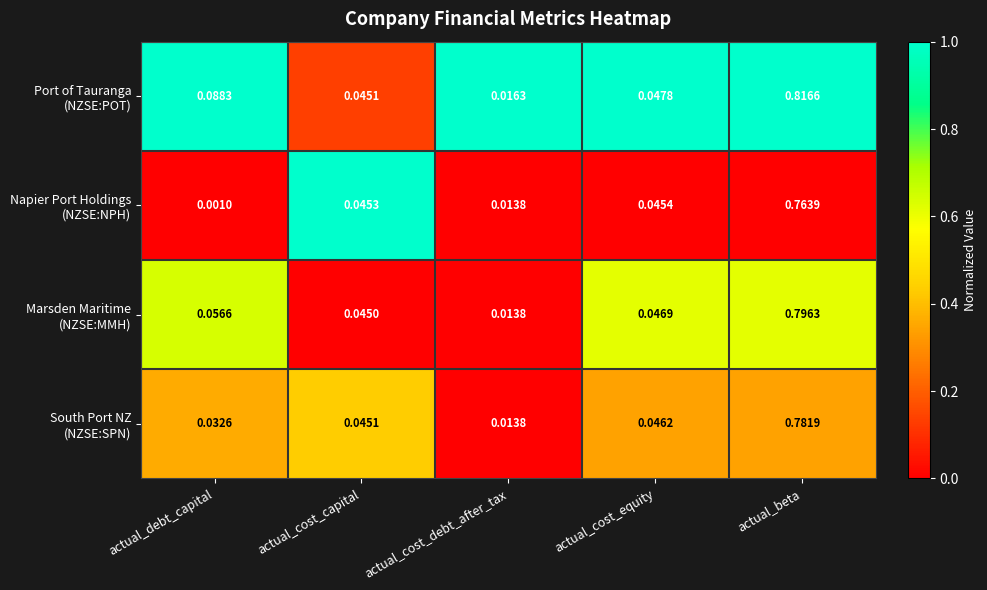

Which label corresponds to the smallest value in the chart?

actual_debt_capital